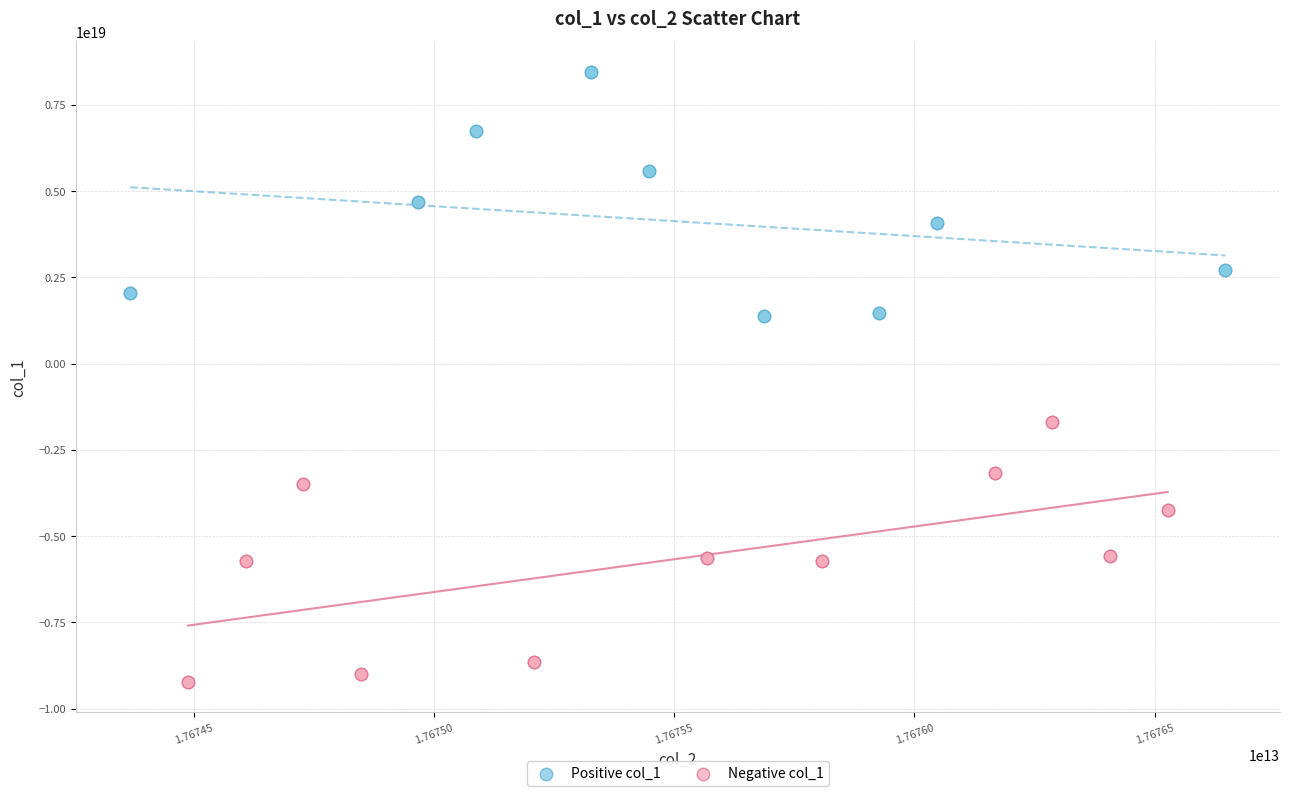

Which series reaches the maximum Y coordinate?

Positive col_1